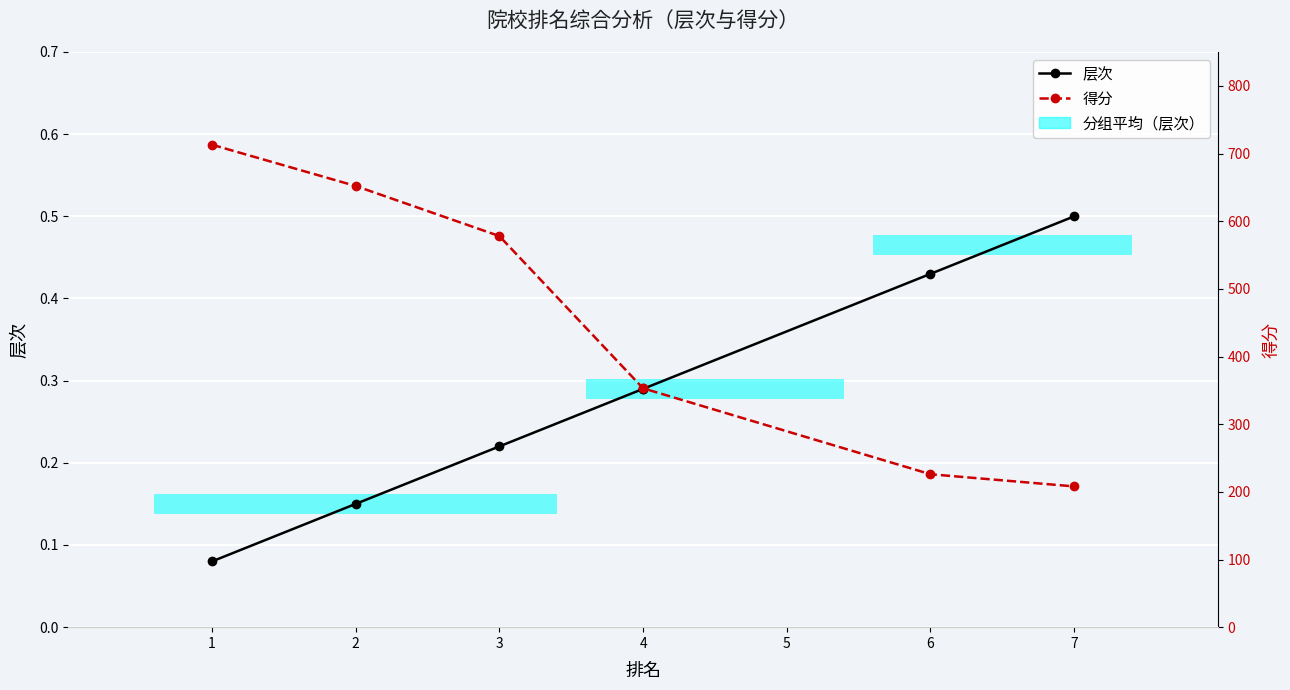

Is the value of 得分 at 6 greater than the value of 层次 at 4?

Yes